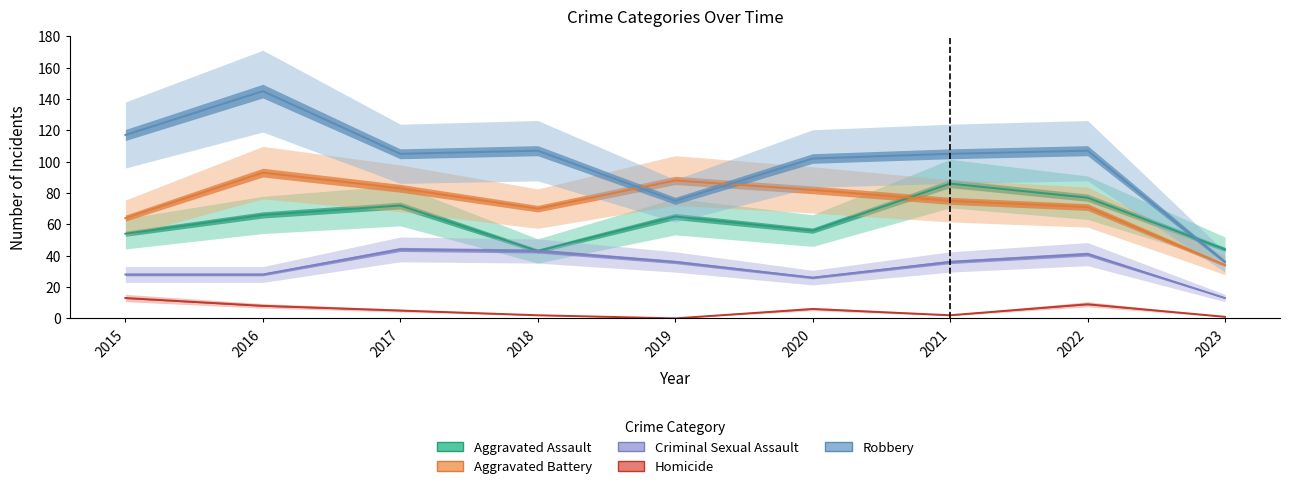

What is the difference between the Aggravated Assault values at 2023 and 2022?

33